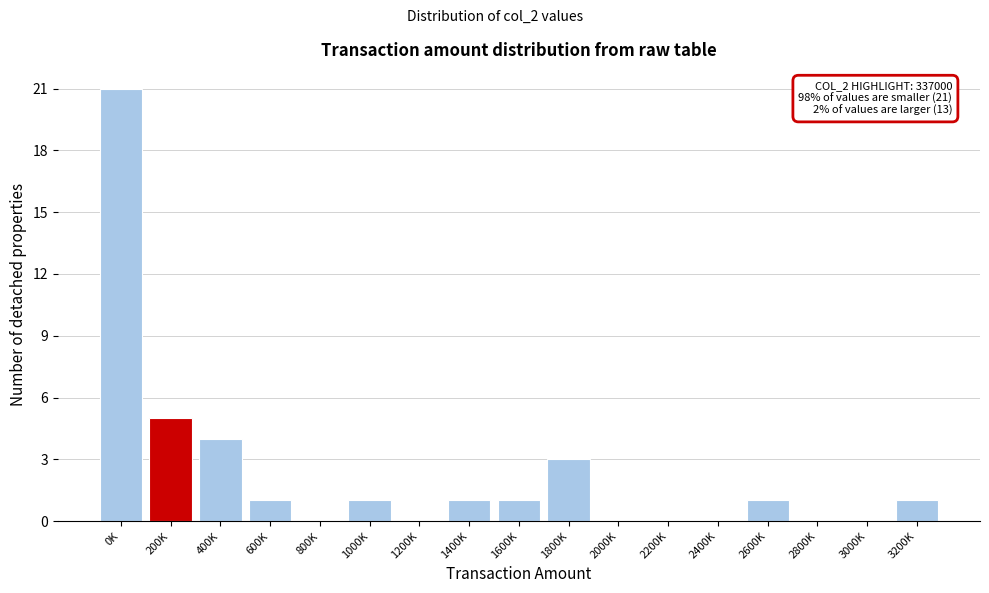

Reading left to right, extract all data points from this chart.

0K=21	200K=5	400K=4	600K=1	800K=0	1000K=1	1200K=0	1400K=1	1600K=1	1800K=3	2000K=0	2200K=0	2400K=0	2600K=1	2800K=0	3000K=0	3200K=1